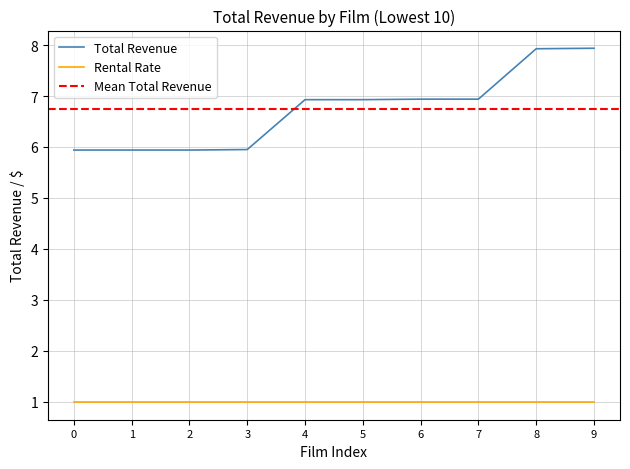

True or false: Total Revenue and Rental Rate intersect in this chart.

False